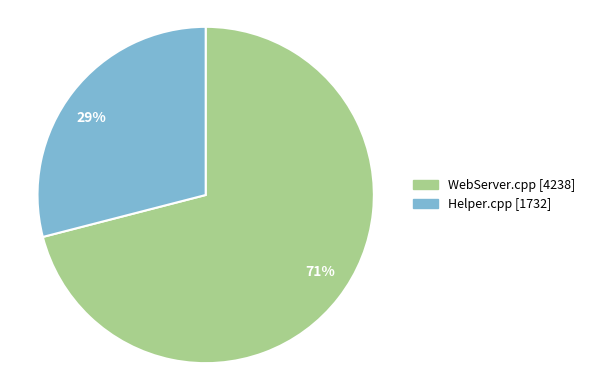

Approximately how many times larger is the value at Helper.cpp compared to WebServer.cpp?

0.4